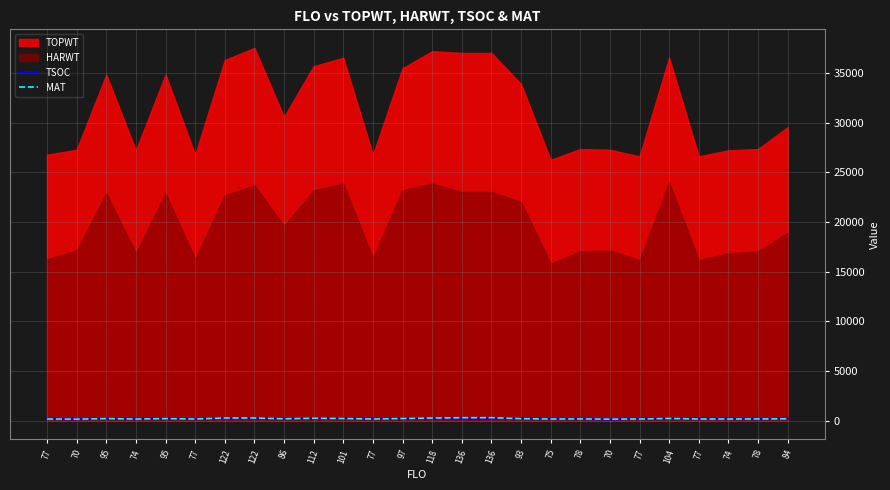

In MAT, how many points are higher than both neighbors (excluding endpoints)?

6